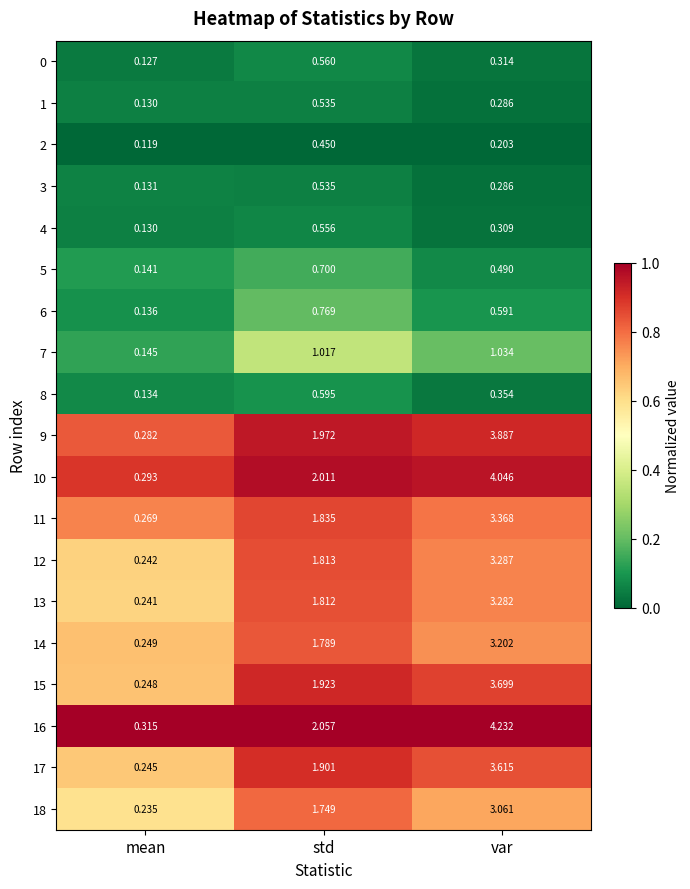

At which category is the sum across all series the highest?

var